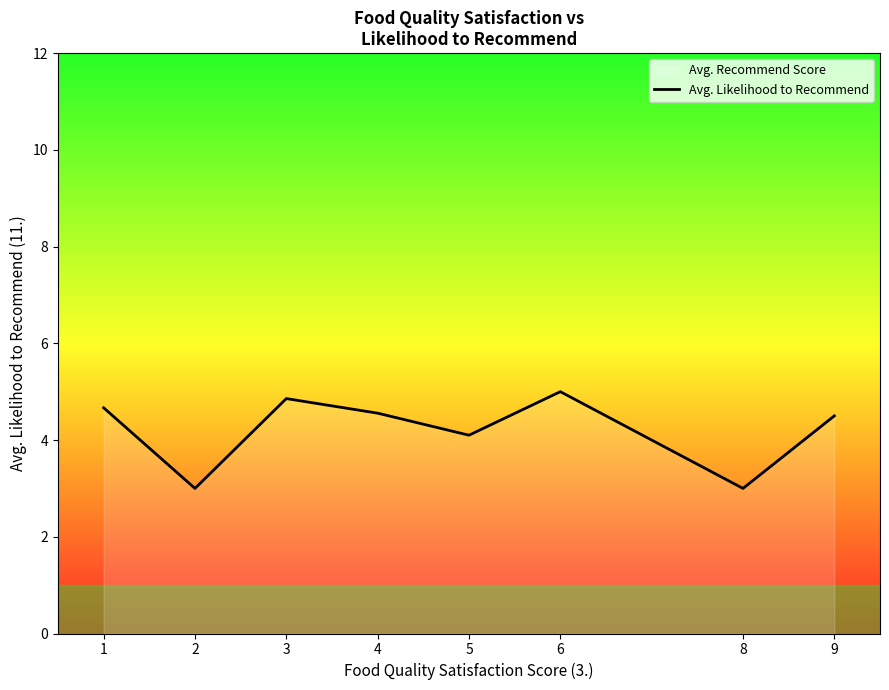

Between 6 and 2, which is larger?

6